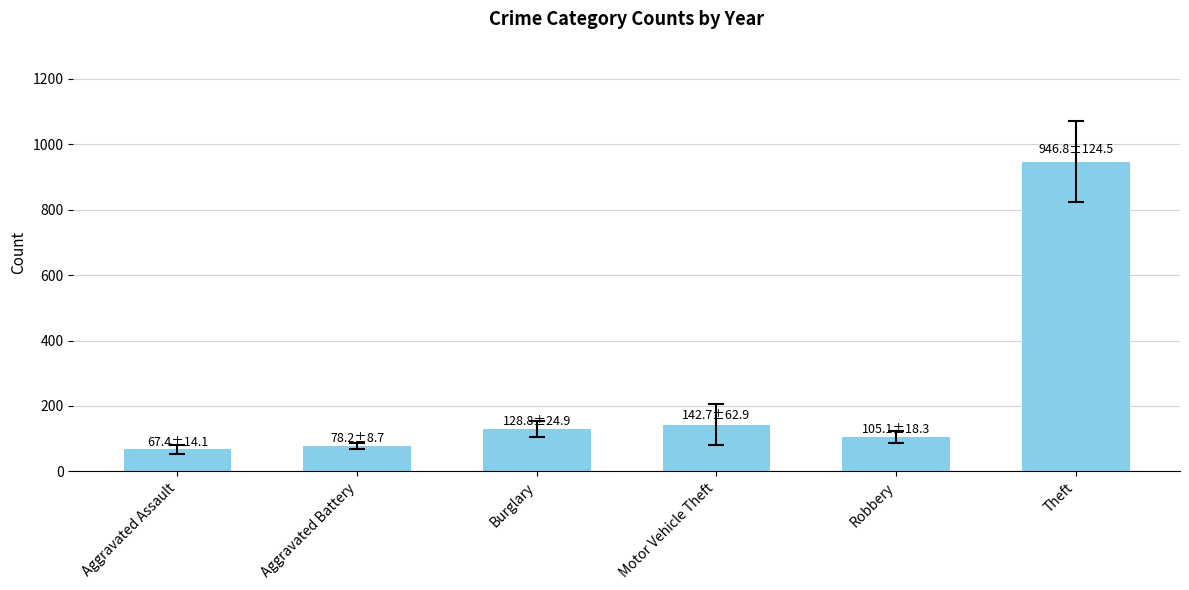

What is the maximum value shown in the chart?

946.8